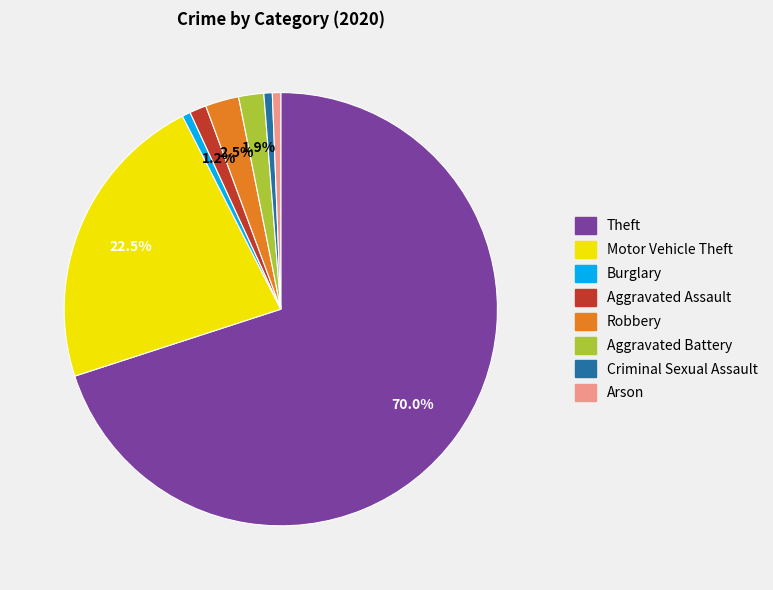

To the nearest percent, what is the average slice percentage?

12%